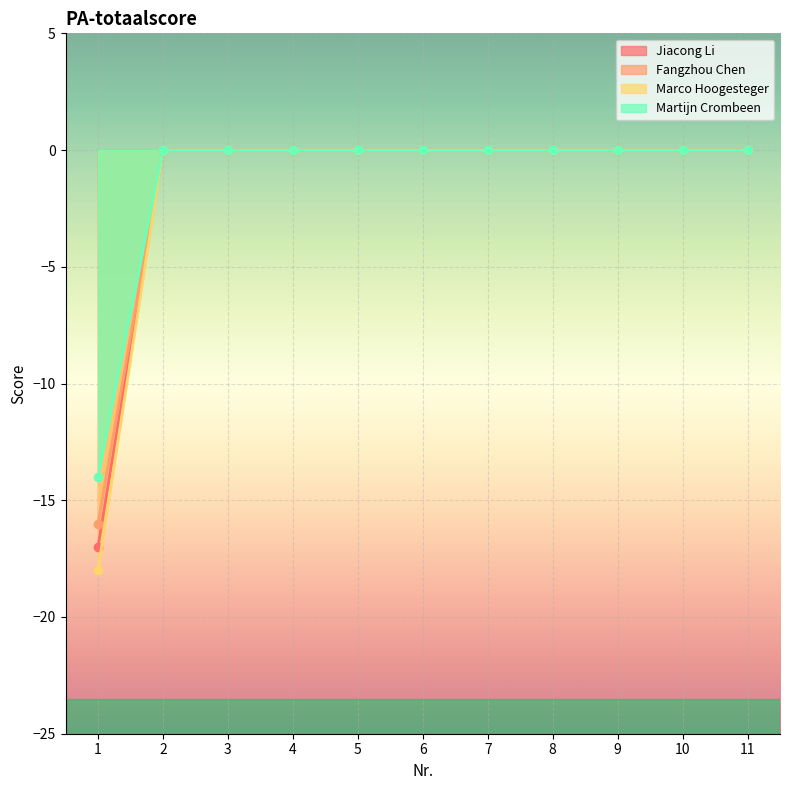

What is the sum of all Jiacong Li values?

-17